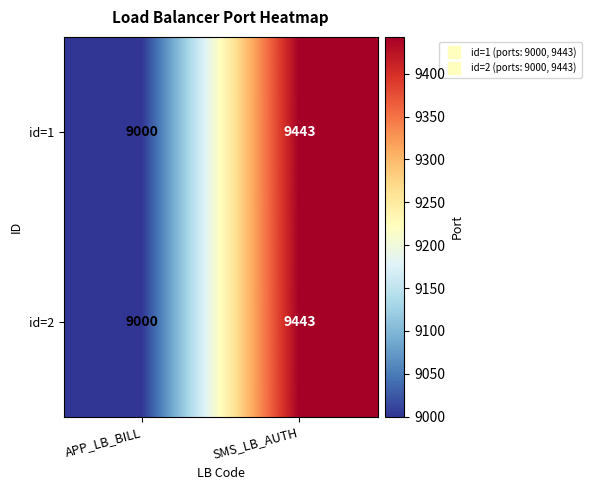

List the labels in order of id=1 value, smallest first.

APP_LB_BILL, SMS_LB_AUTH